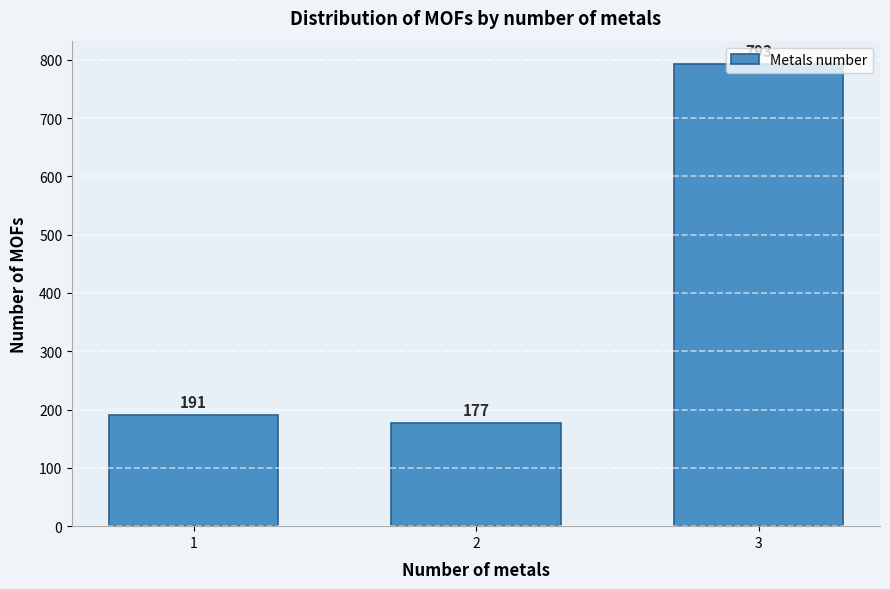

What is the value of the 2nd bar from the left?

177